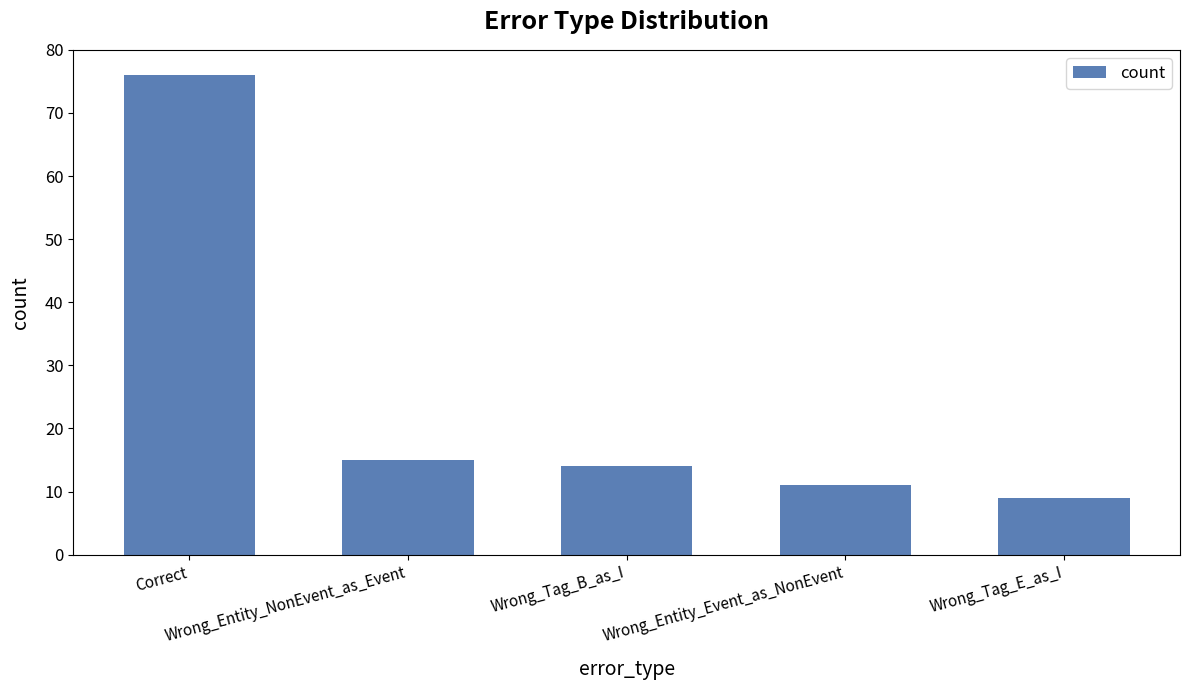

What is the maximum value shown in the chart?

76